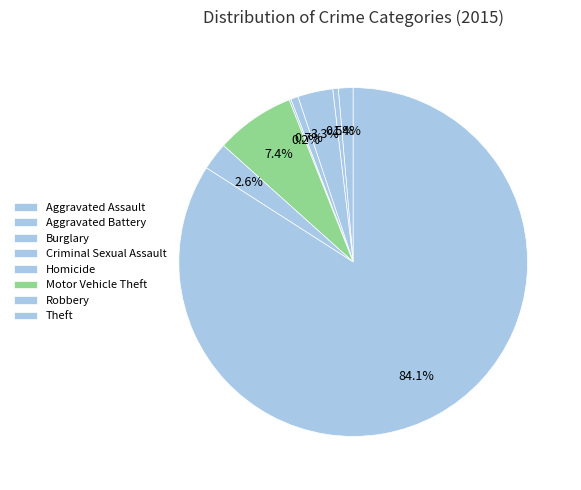

Between Aggravated Assault and Criminal Sexual Assault, which is larger?

Aggravated Assault